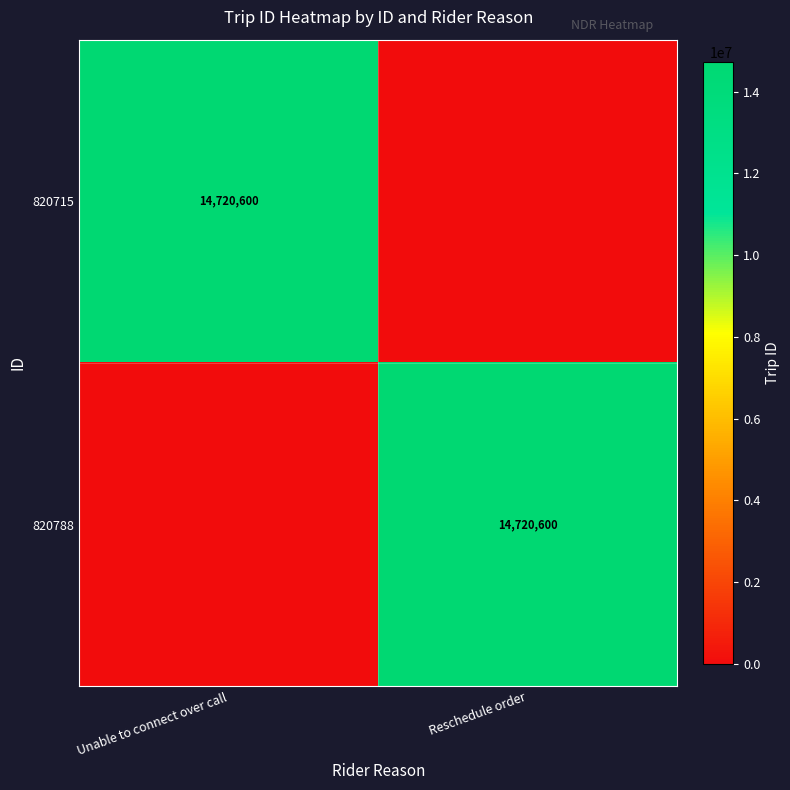

Is it true that 820788 equals 9395242 at Reschedule order?

False